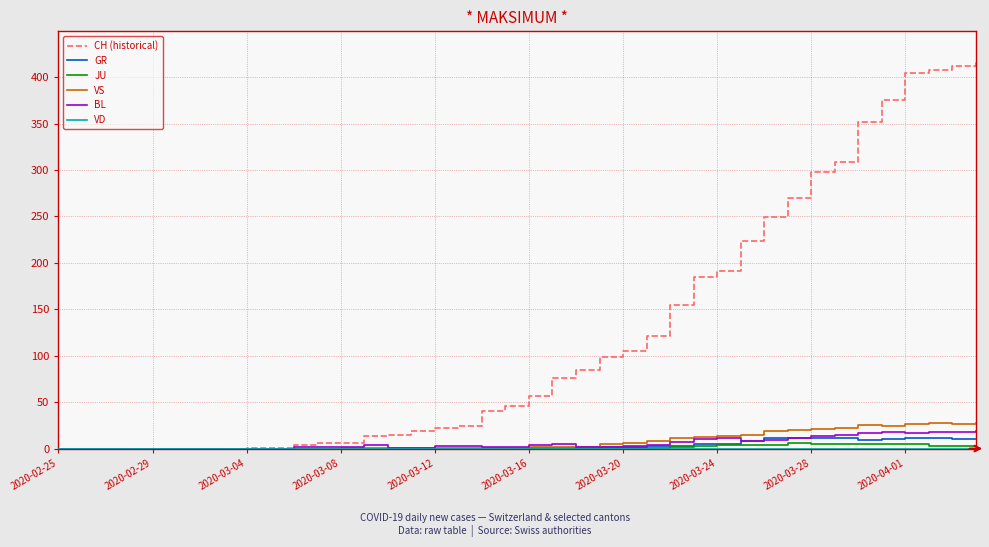

Which series has the largest range (max minus min)?

CH (historical)